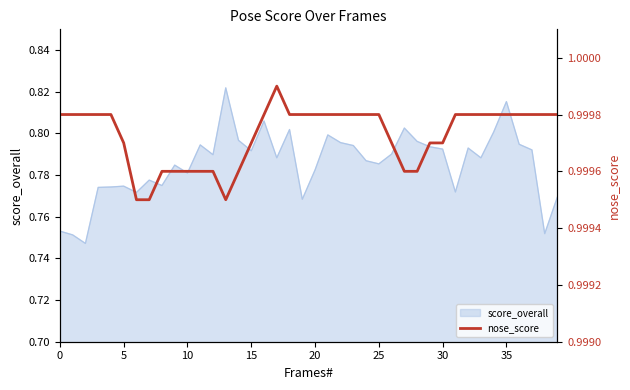

What is the value of the 40th point from the left?

1.0